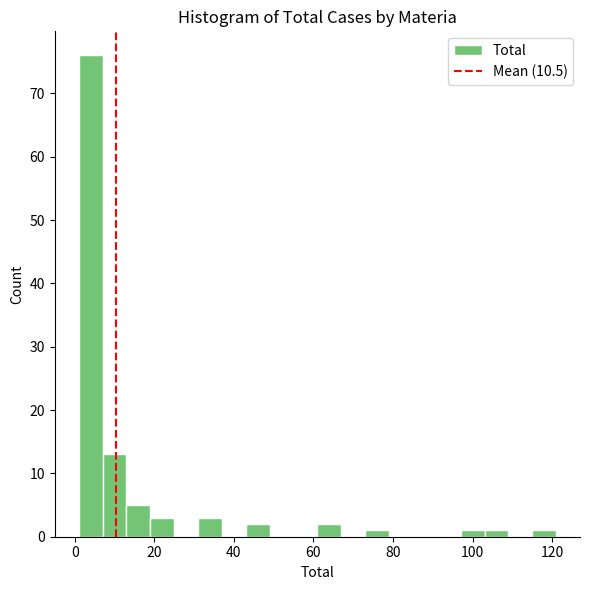

Read against the x-axis, roughly where is the centre of the tallest bar?

4